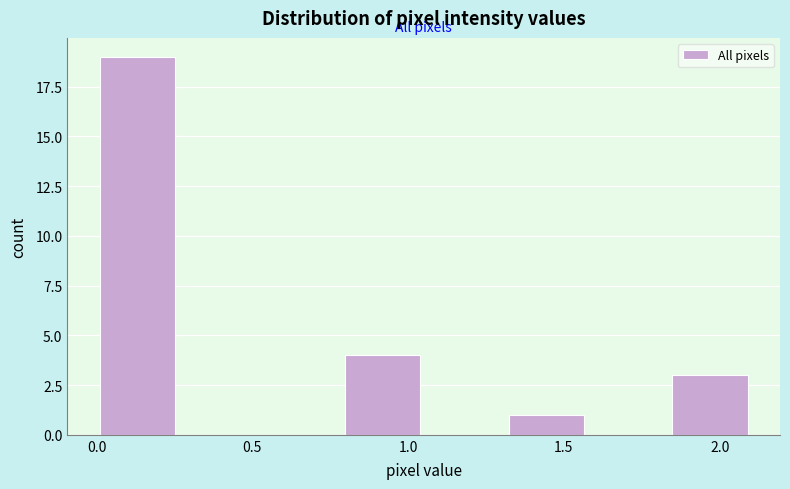

Reading left to right, transcribe this chart: for each bar, give the range it covers on the x-axis and its height. Neither the bar edges nor the heights are printed on the chart, so give them approximately, as read against the axes.

0.00 to 0.25: 19
0.25 to 0.55: 0
0.55 to 0.80: 0
0.80 to 1.05: 4
1.05 to 1.30: 0
1.30 to 1.60: 1
1.60 to 1.85: 0
1.85 to 2.10: 3